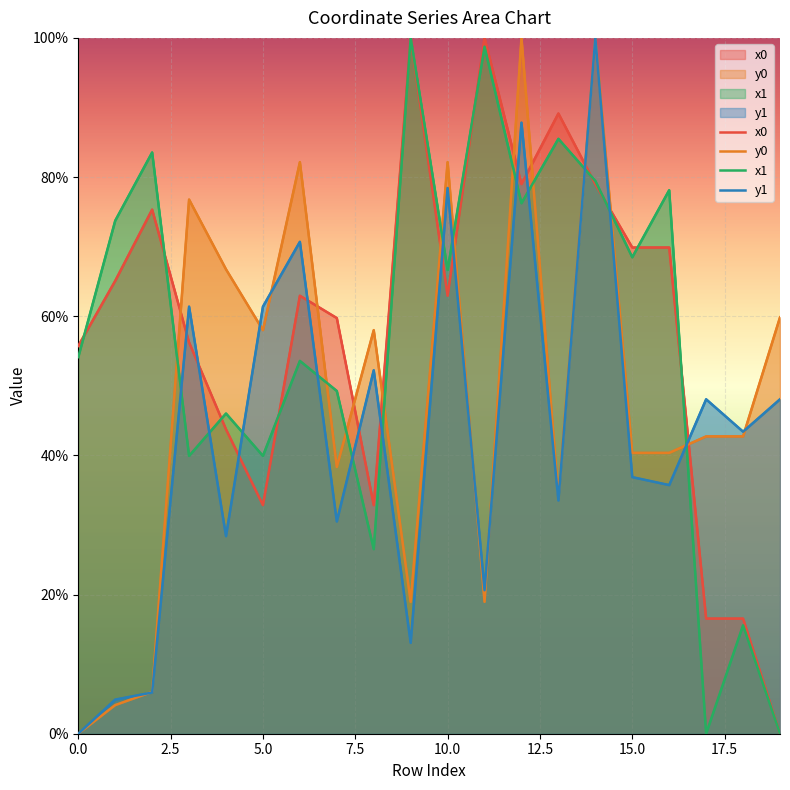

What position from the right is 10?

10